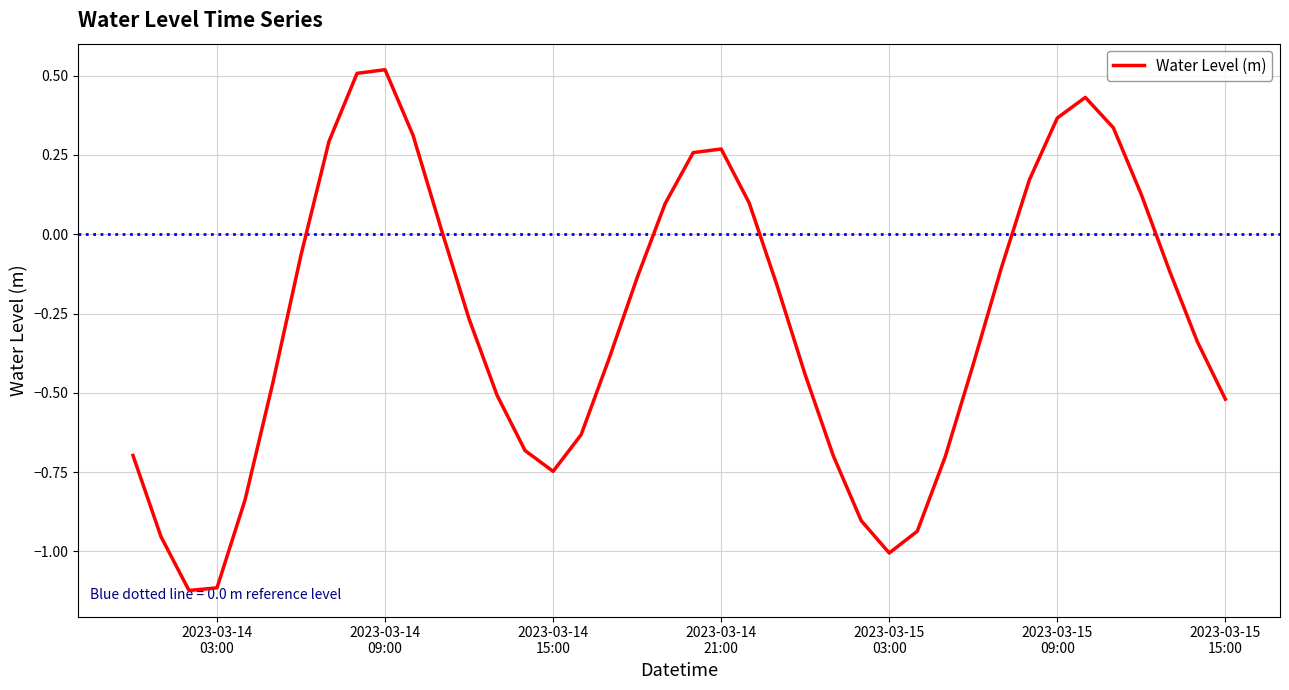

What is the difference between the second highest and minimum values?

1.6